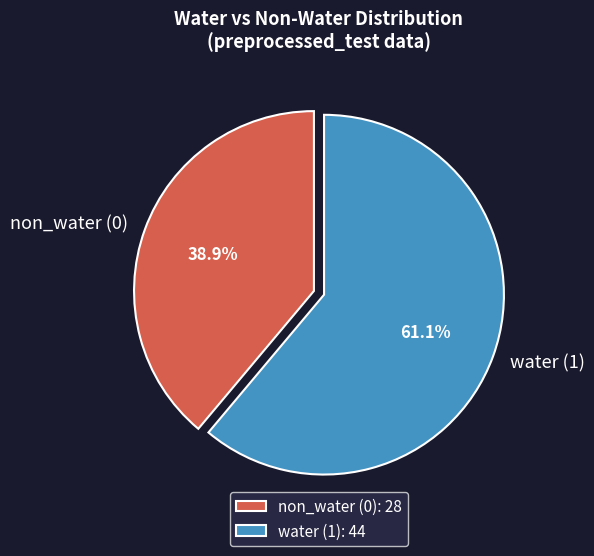

Approximately how many times larger is the value at water (1) compared to non_water (0)?

1.6